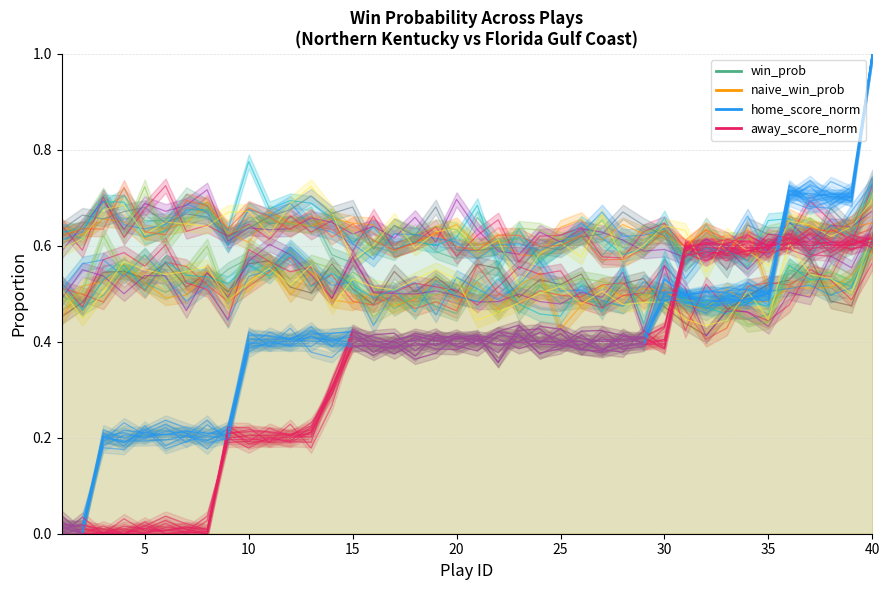

Is it true that away_score_norm equals 0.6 at 35?

True